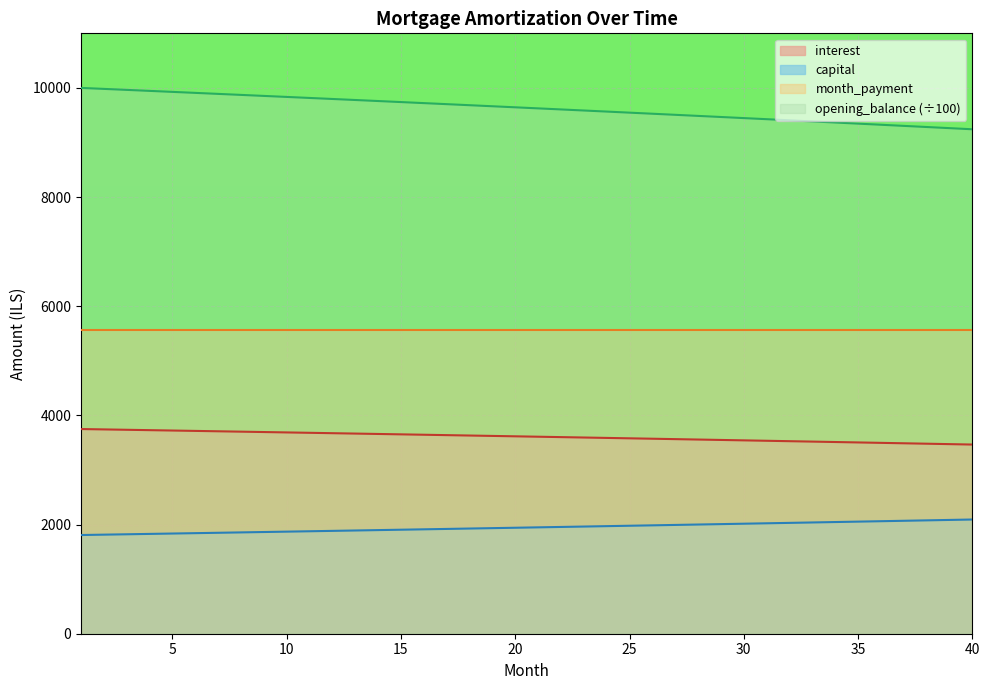

What are all the series names shown in the legend?

interest, capital, month_payment, opening_balance (÷100)